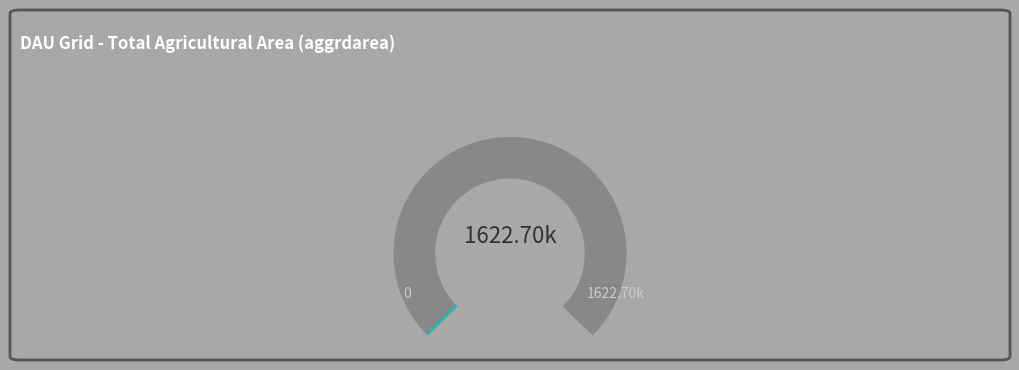

Is aggrdarea_165_190 the majority of the pie?

No